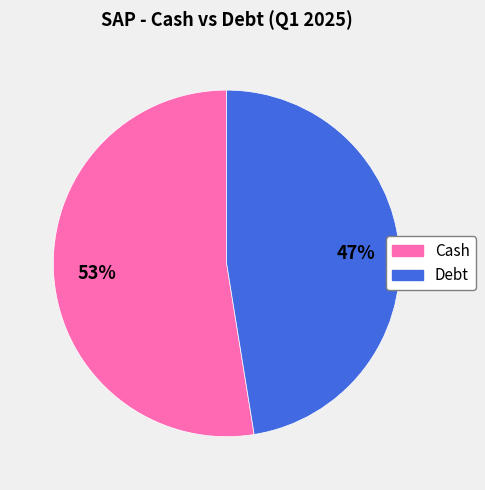

Do Debt and Cash together represent more than half of the pie?

Yes